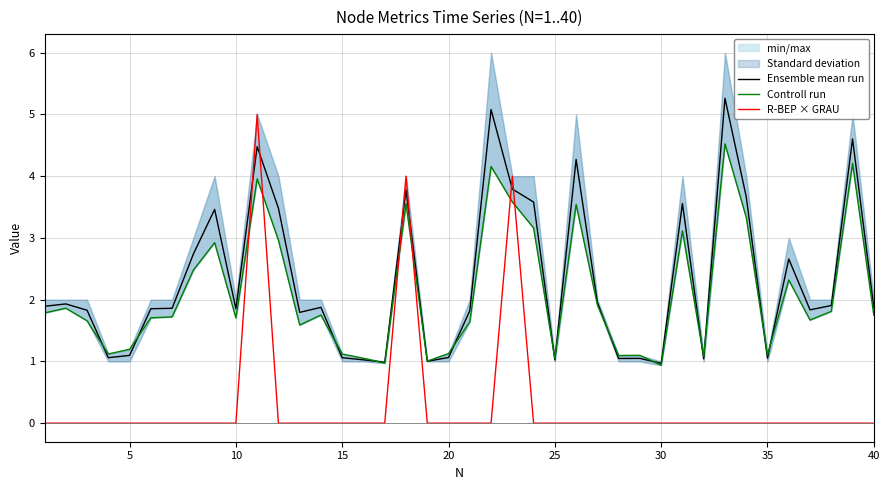

Which series ends up on top after the final intersection of Ensemble mean run and R-BEP × GRAU?

Ensemble mean run